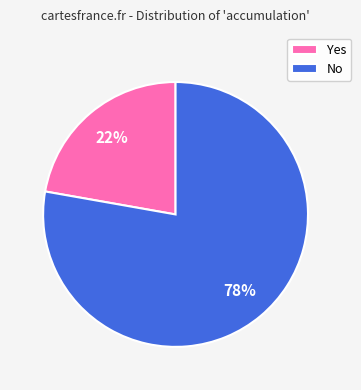

Does any single category account for the majority?

Yes